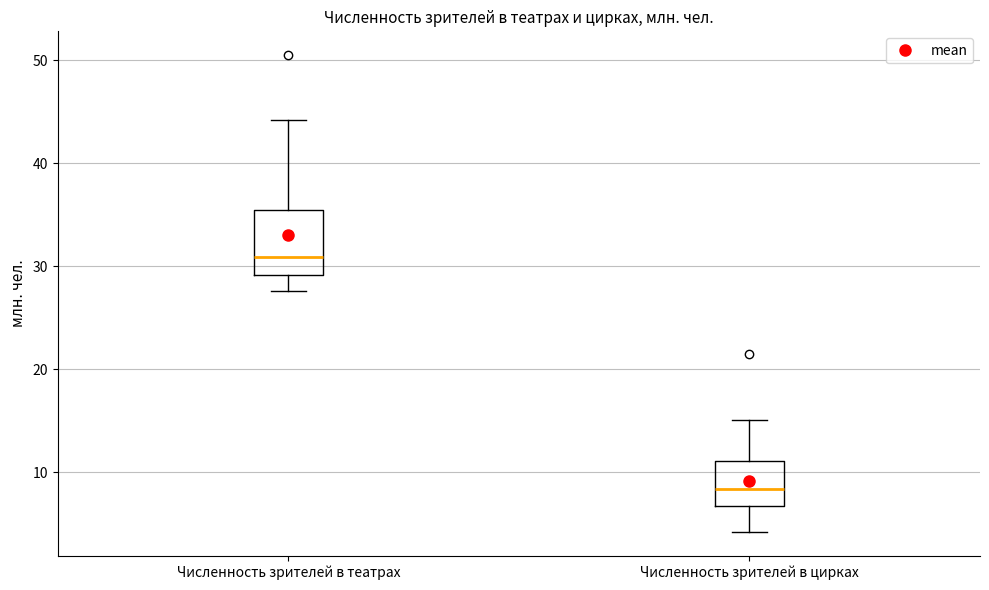

Where does the median line of the box for Численность зрителей в цирках sit on the y-axis? The values are not printed on the chart, so give them approximately, as read against the axis.

8